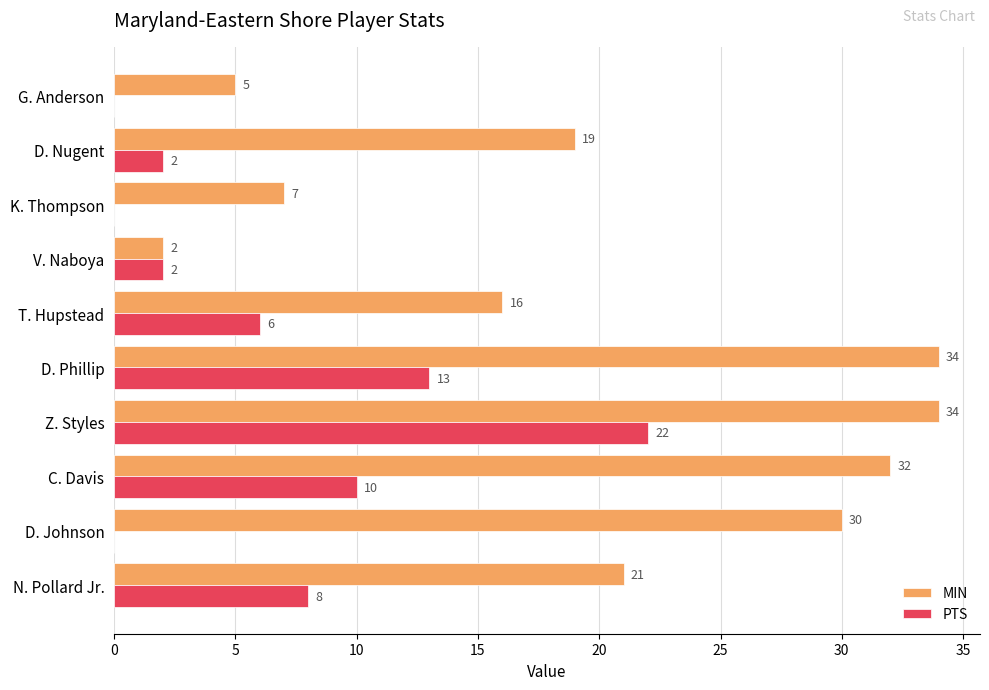

Which series has the largest total across all categories?

MIN